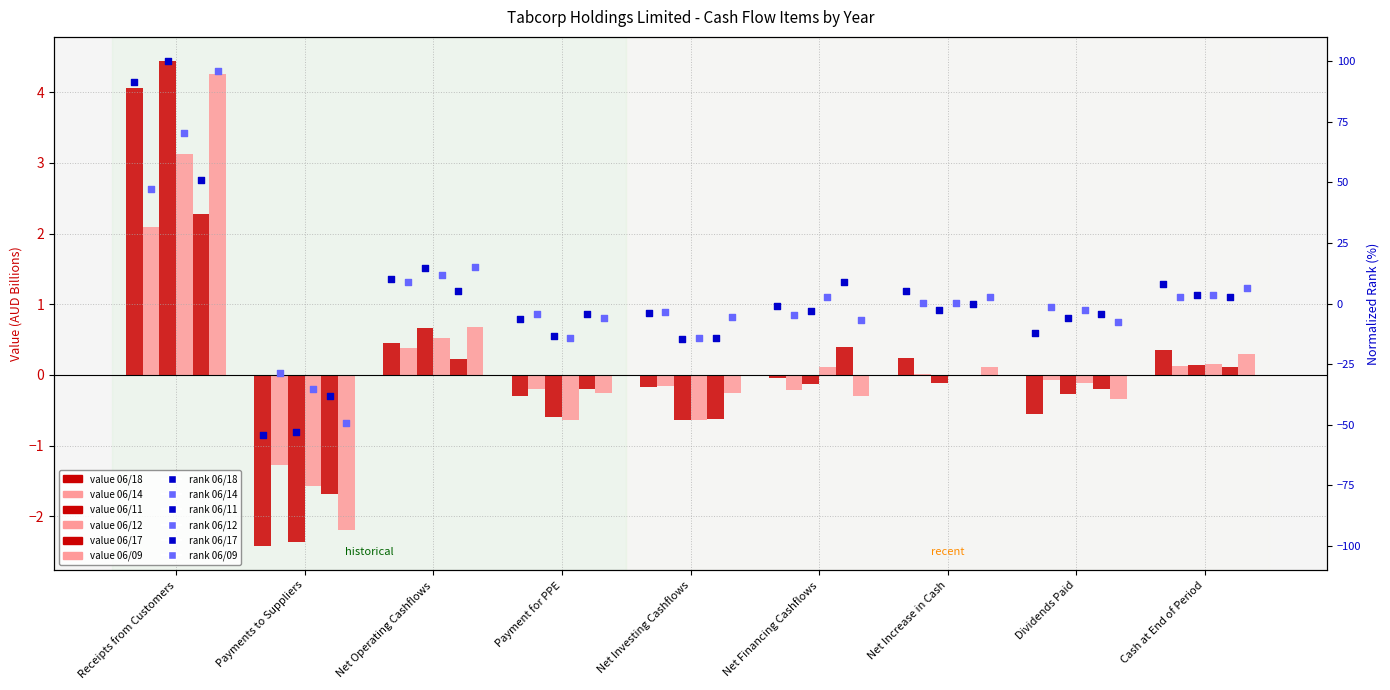

At how many categories does at least one series exceed -34?

9